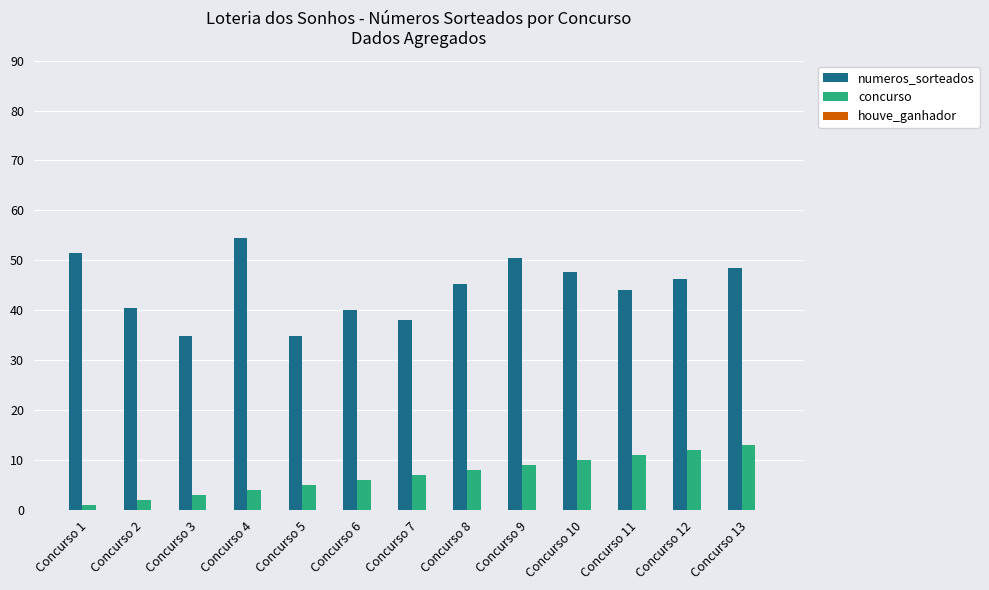

List the series in order of their overall mean, lowest first.

concurso, numeros_sorteados